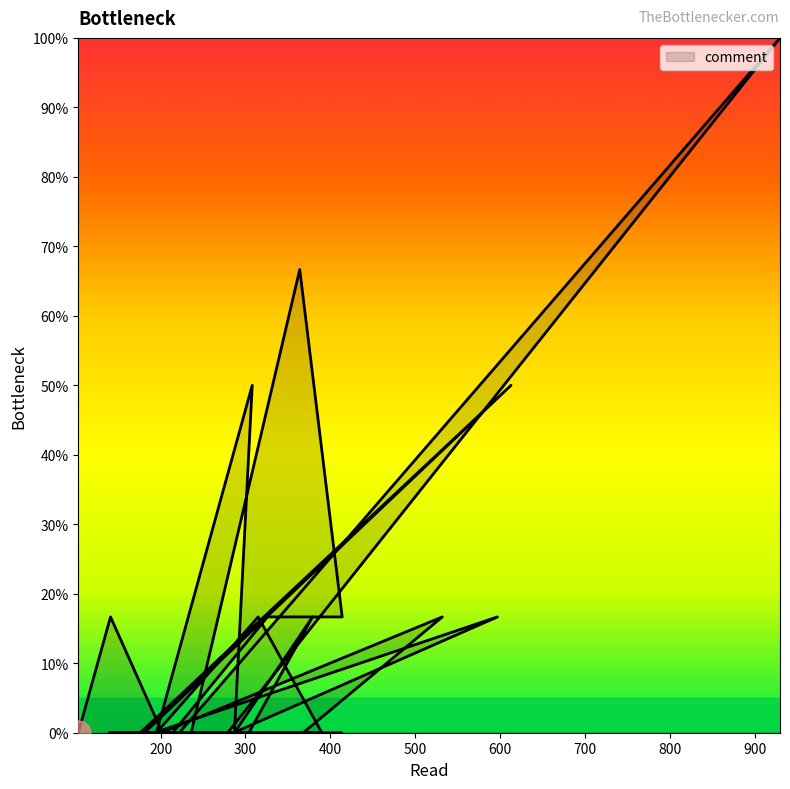

What is the value of the 36th point from the left?

16.7